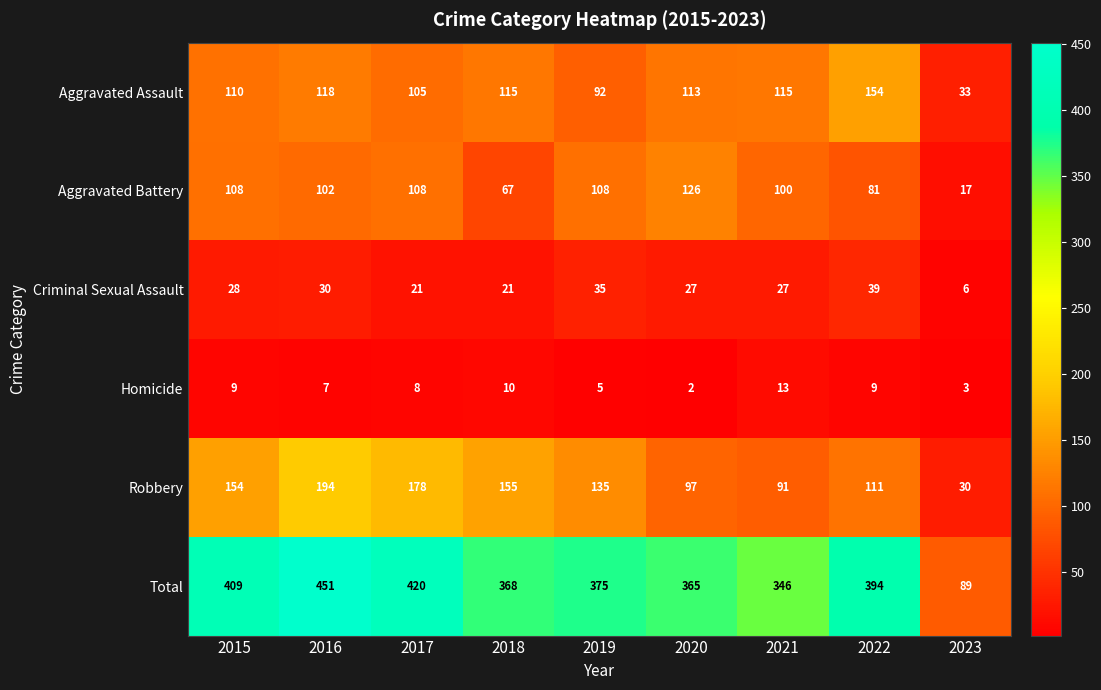

What is the difference between the Aggravated Battery values at 2019 and 2022?

27